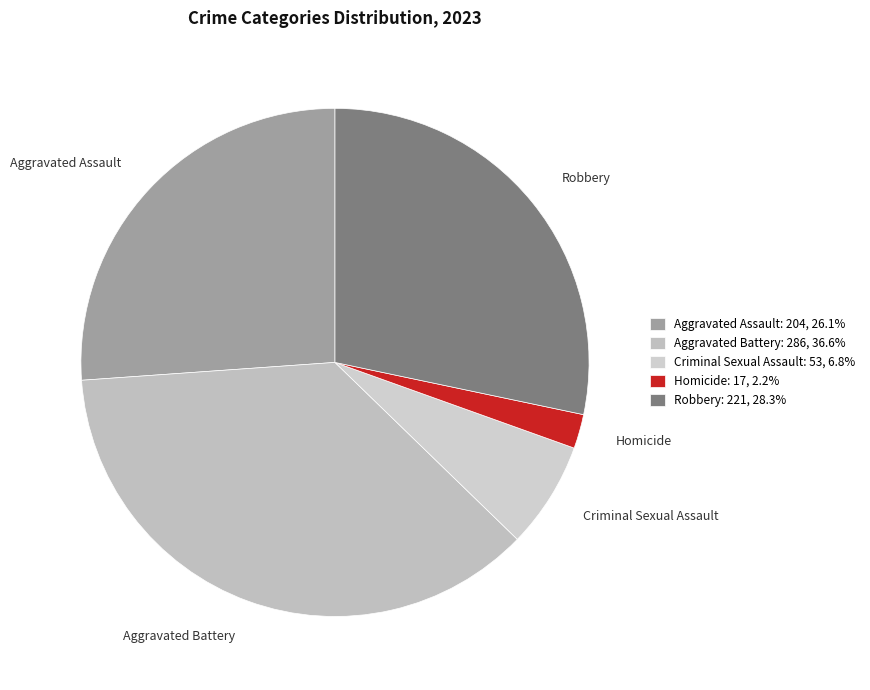

What portion of the pie excludes Aggravated Assault?

73.9%